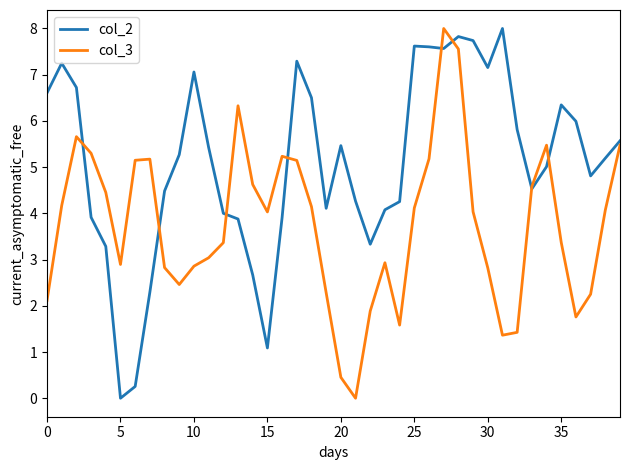

How many times do col_3 and col_2 cross each other?

8